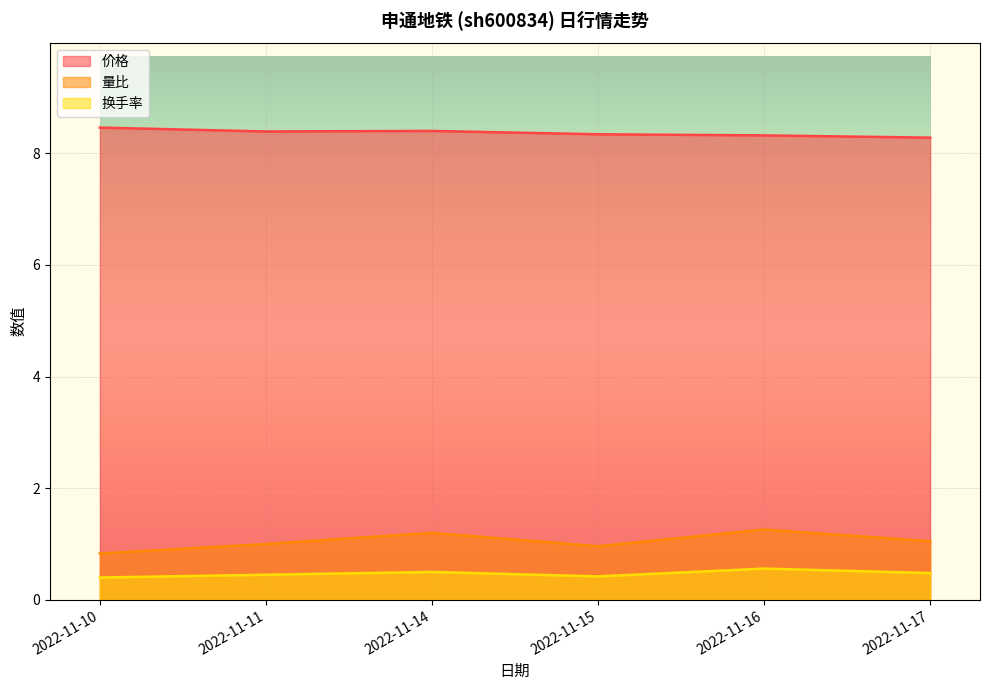

What is the value of the 量比 point at the 3rd from the left?

1.2